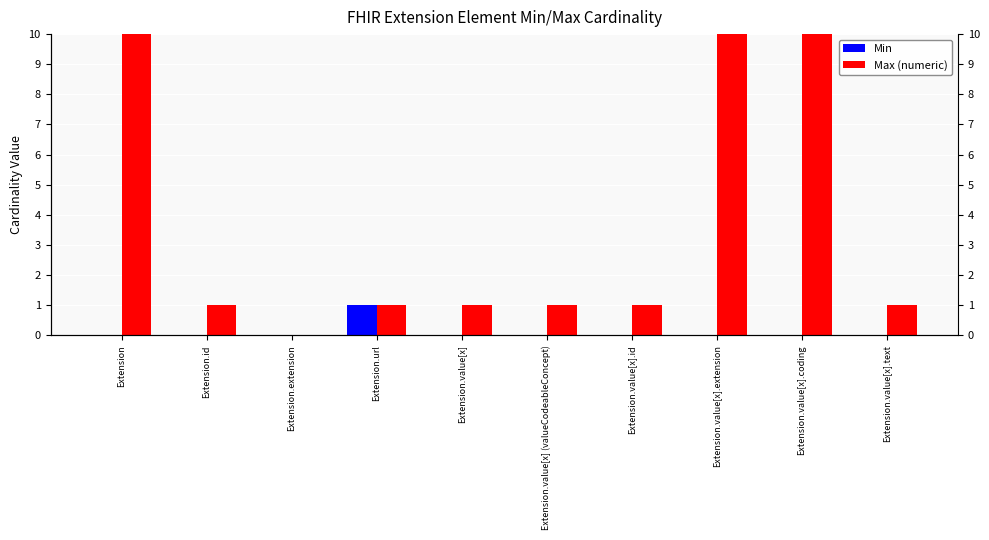

What is the total value across all series at Extension.value[x].coding?

999